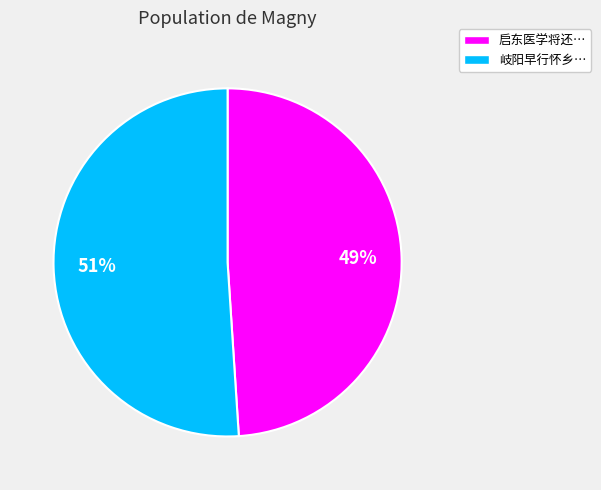

Is there any slice that represents more than half of the pie?

Yes